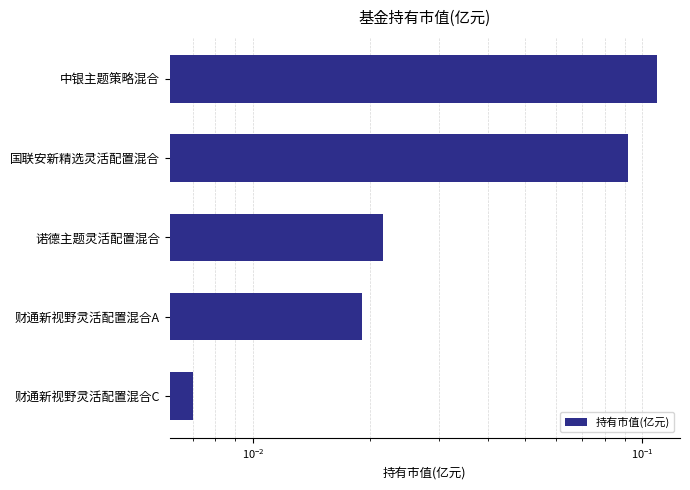

What is the difference between the maximum and minimum values?

0.1